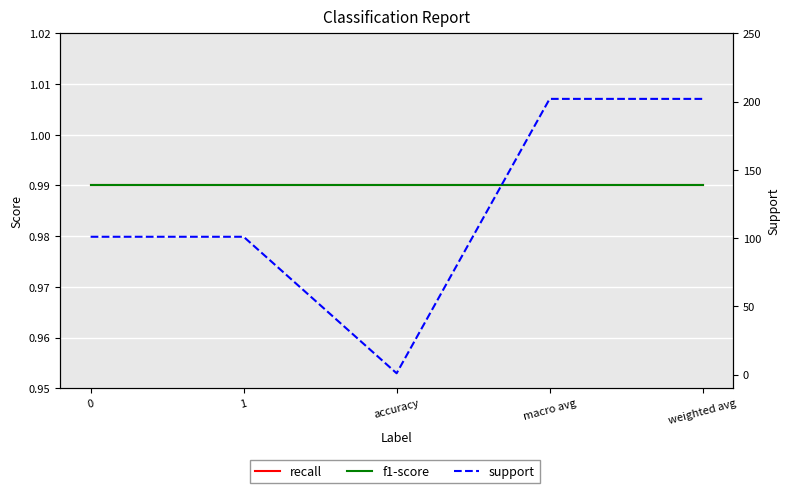

Which series changed the most between accuracy and macro avg?

support